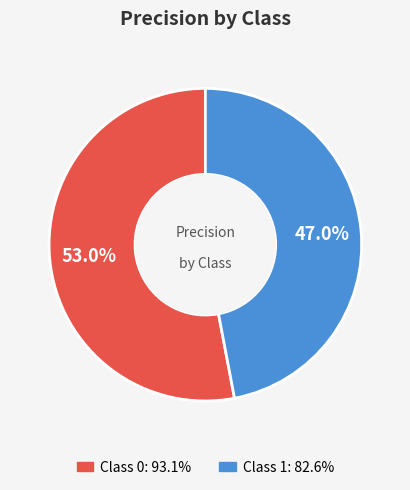

Is there a majority slice in this chart?

Yes